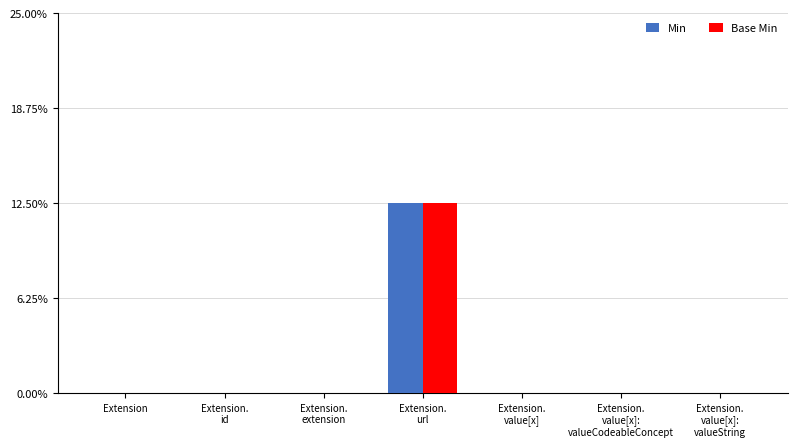

True or false: Min has a value of 1 at Extension.
id.

False